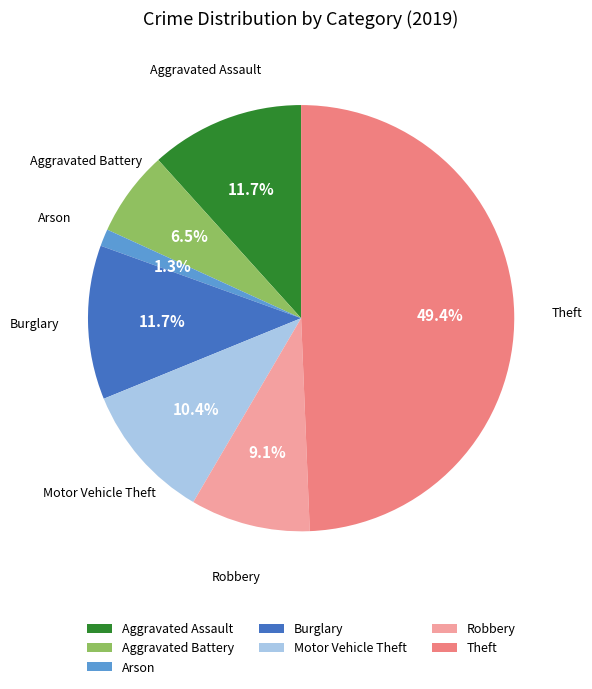

Is it true that Motor Vehicle Theft is 10% of the pie?

True